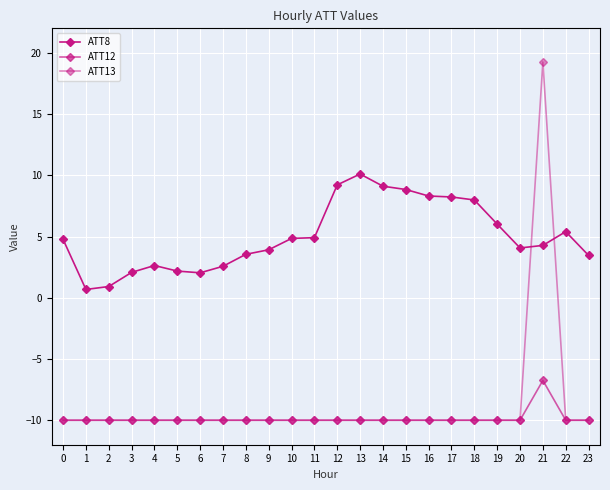

What is the smallest value displayed?

-10.0